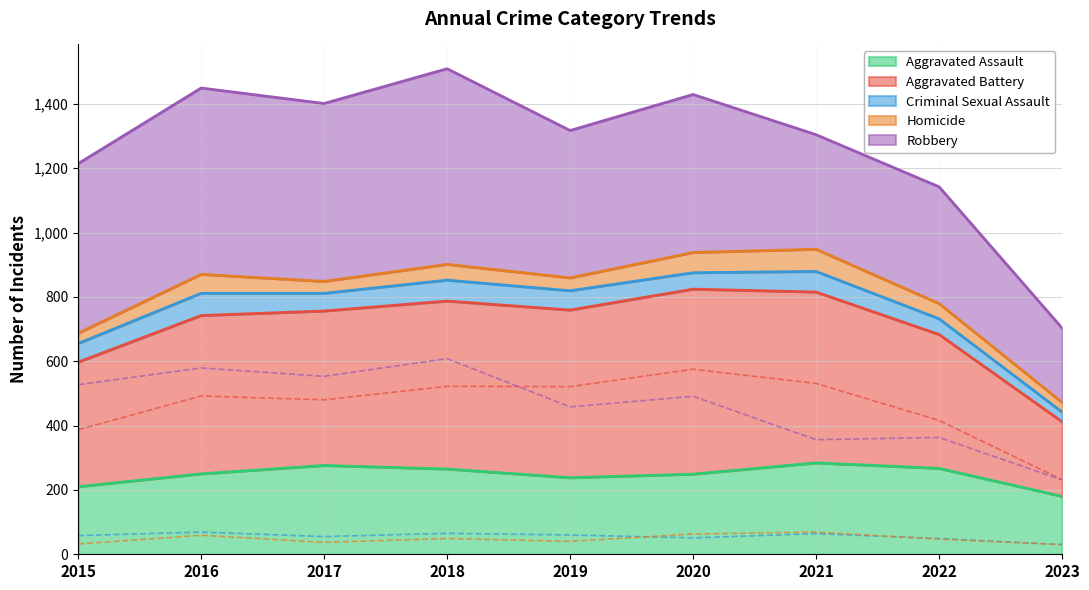

What is the difference between the maximum and minimum values in the Aggravated Battery series?

343